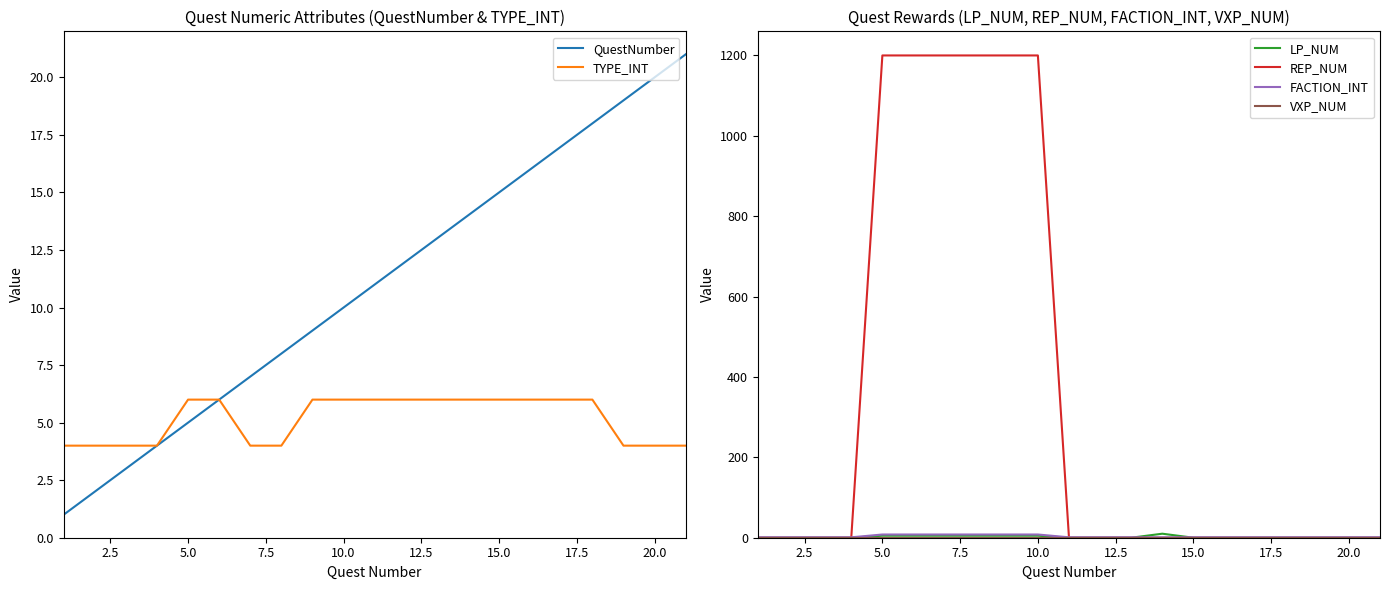

True or false: LP_NUM has more than 0 points higher than both neighbors.

True